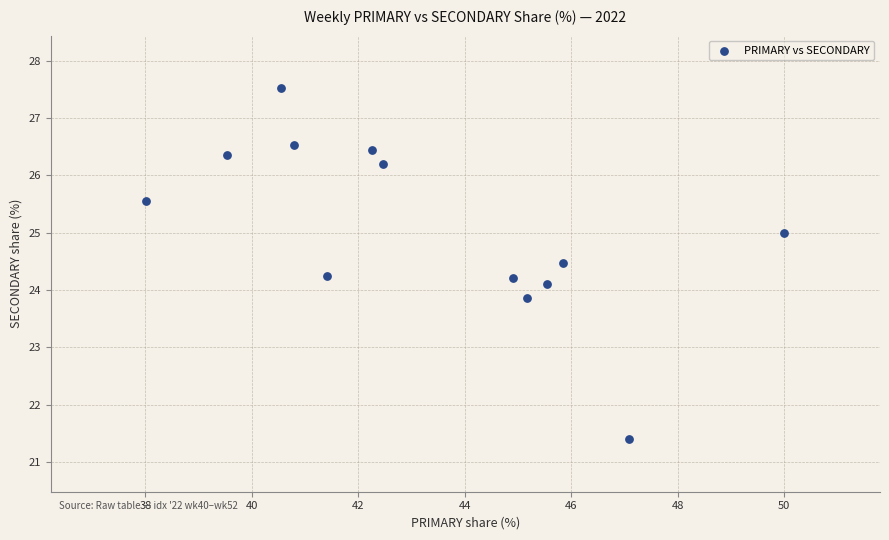

What is the range of Y values (max minus min)?

6.1